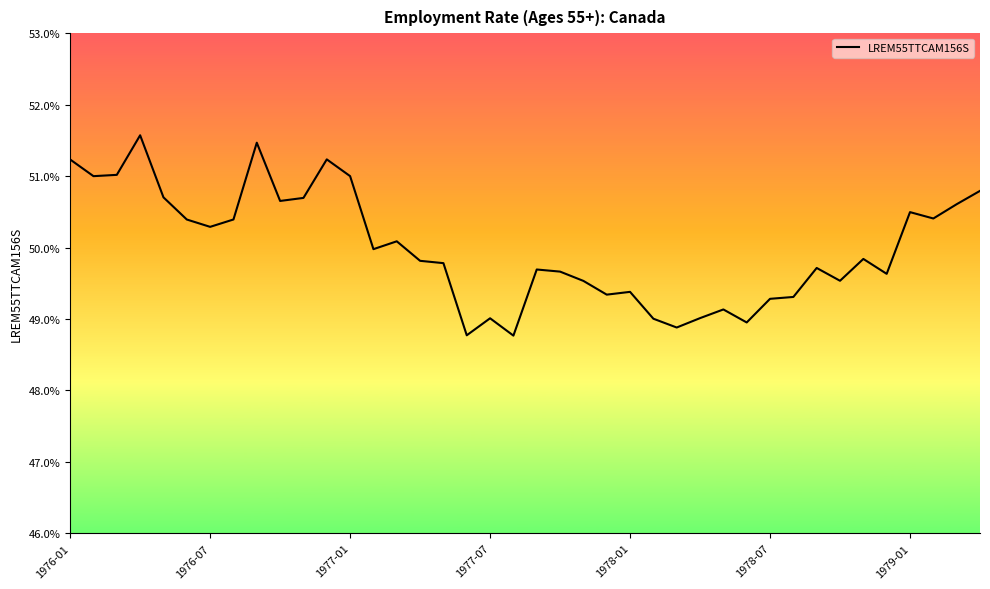

Is this an area chart (filled region under the line)?

No